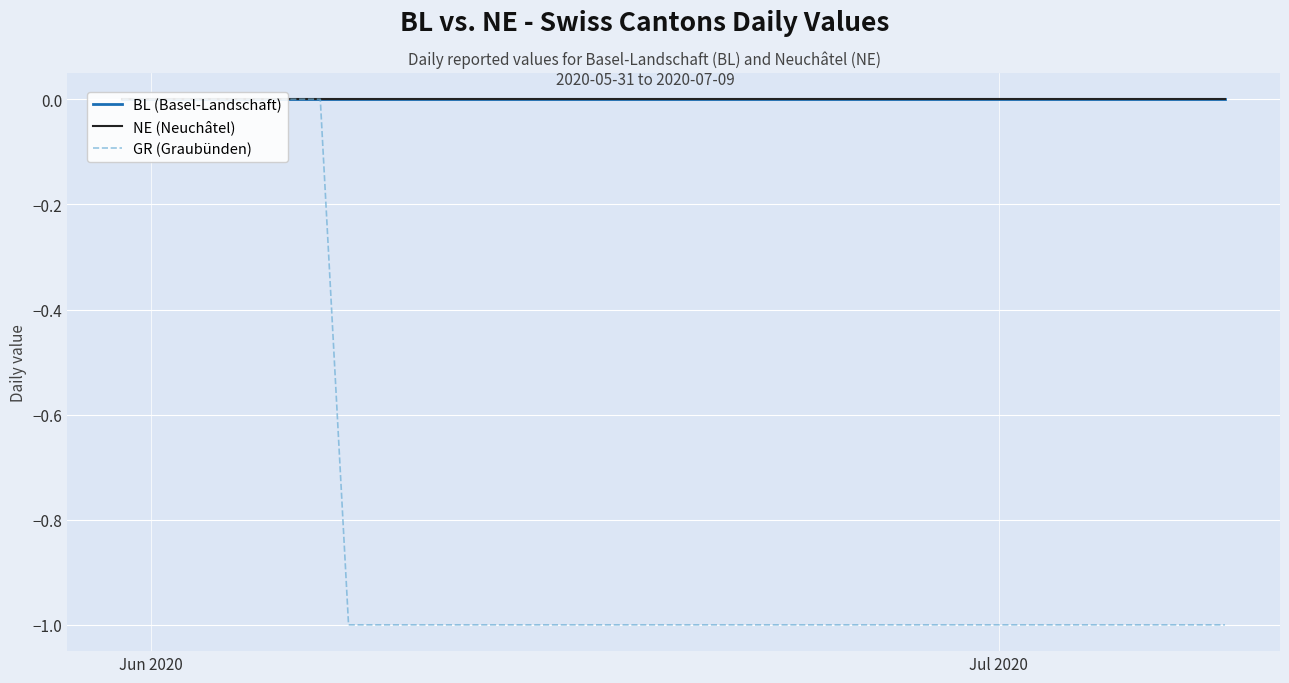

Reading right to left, what are all the values shown in this chart?

BL (Basel-Landschaft): 0	0	0	0	0	0	0	0	0	0	0	0	0	0	0	0	0	0	0	0	0	0	0	0	0	0	0	0	0	0	0	0	0	0	0	0	0	0	0	0
NE (Neuchâtel): 0	0	0	0	0	0	0	0	0	0	0	0	0	0	0	0	0	0	0	0	0	0	0	0	0	0	0	0	0	0	0	0	0	0	0	0	0	0	0	0
GR (Graubünden): -1	-1	-1	-1	-1	-1	-1	-1	-1	-1	-1	-1	-1	-1	-1	-1	-1	-1	-1	-1	-1	-1	-1	-1	-1	-1	-1	-1	-1	-1	-1	-1	0	0	0	0	0	0	0	0